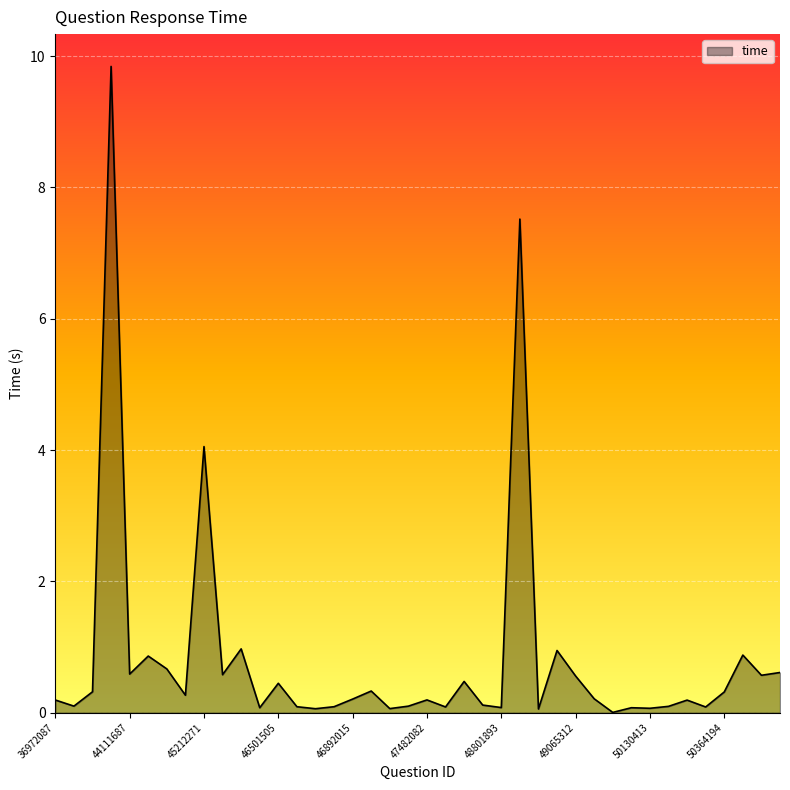

What is the greatest value displayed?

9.8